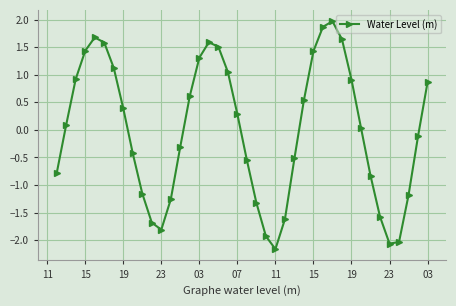

Does the chart display data point markers on the line(s)?

Yes